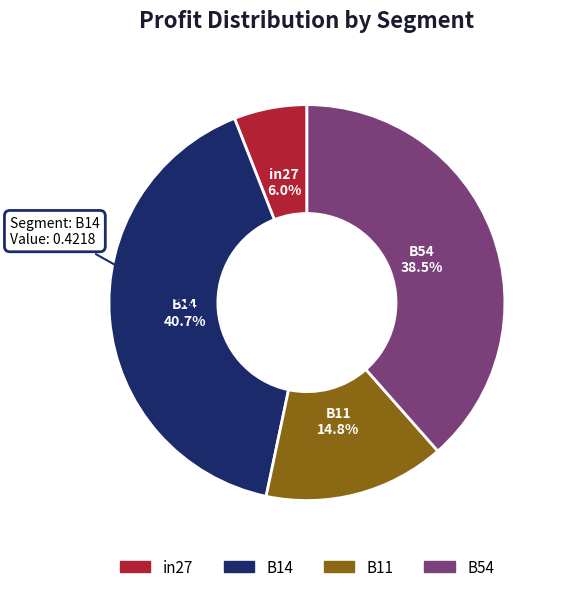

Rank the categories by value from lowest to highest.

in27, B11, B54, B14